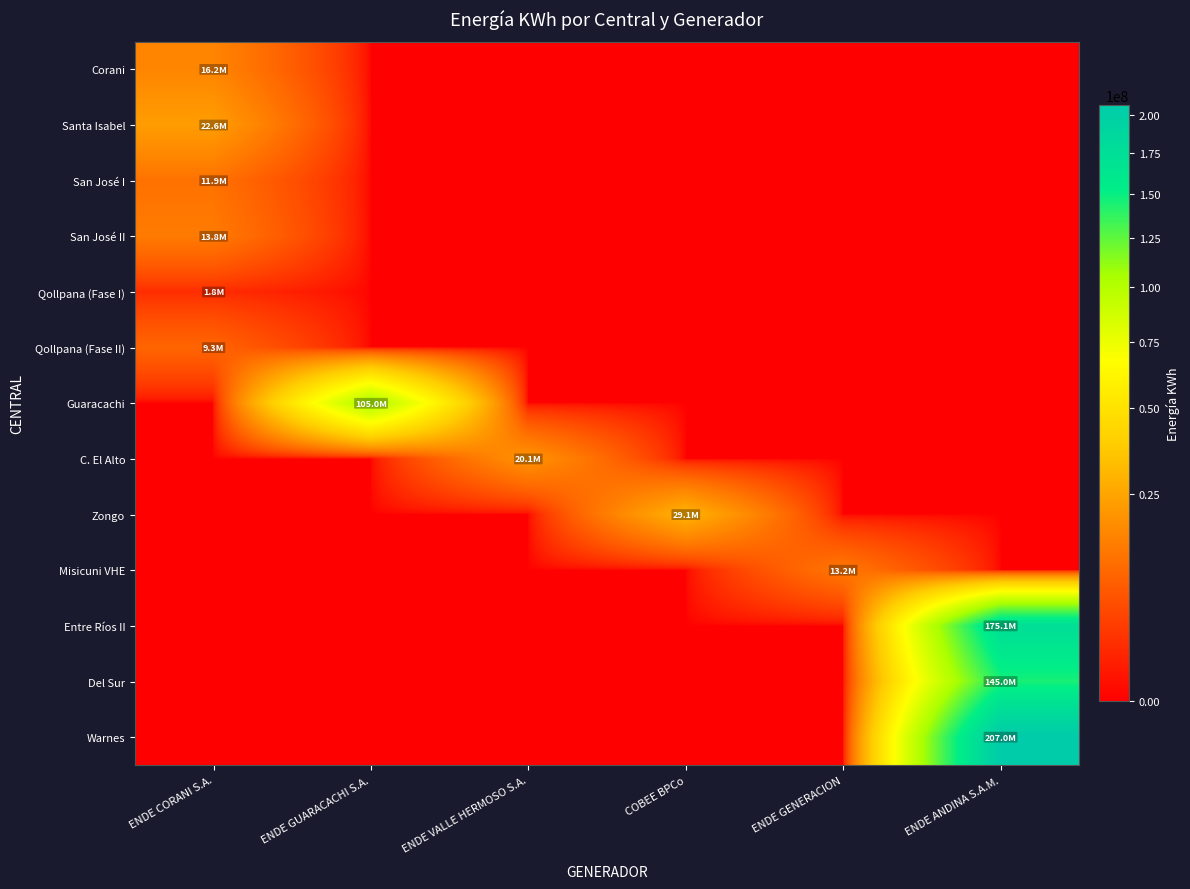

At ENDE CORANI S.A., list the series in order from smallest to largest.

Guaracachi, C. El Alto, Zongo, Misicuni VHE, Entre Ríos II, Del Sur, Warnes, Qollpana (Fase I), Qollpana (Fase II), San José I, San José II, Corani, Santa Isabel